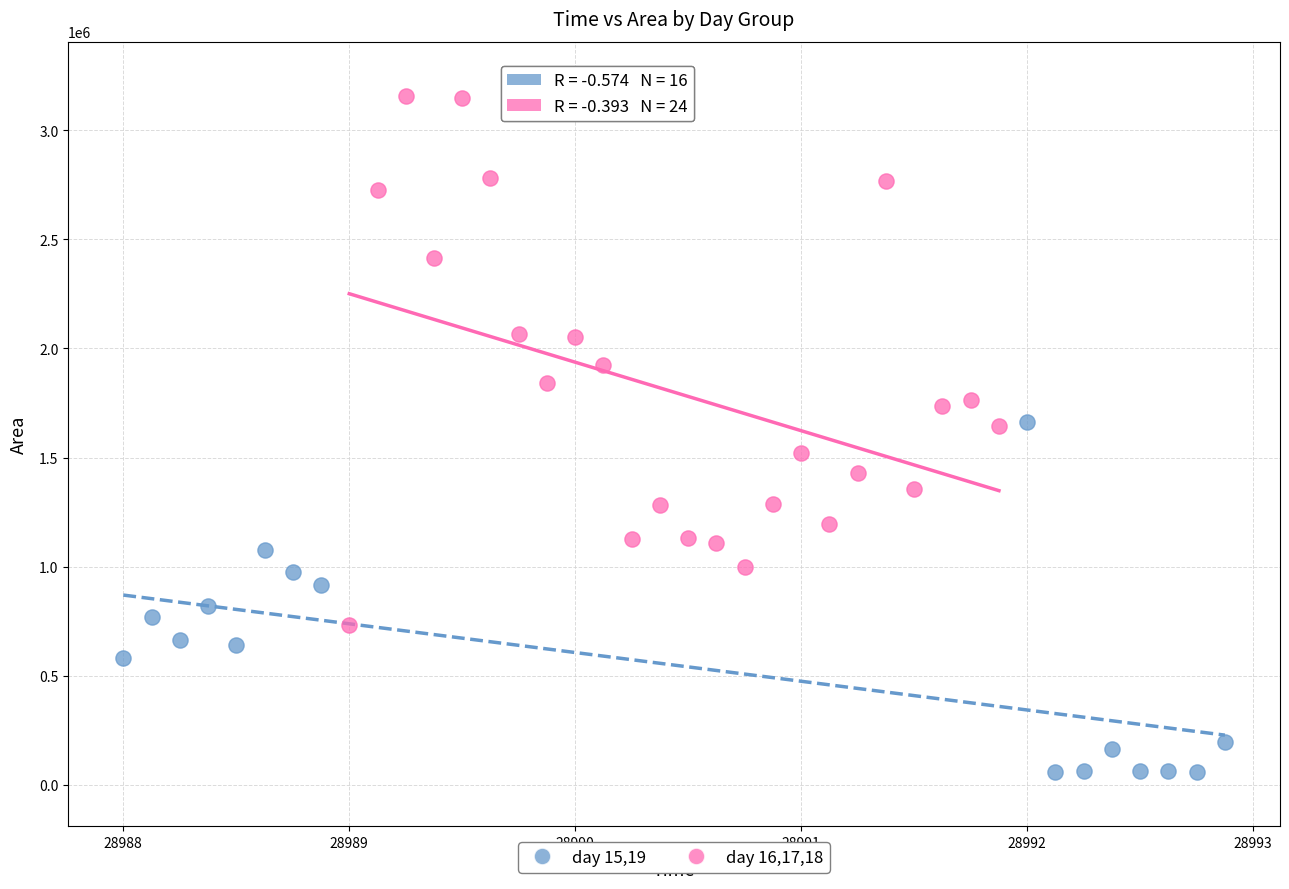

Which series reaches the maximum Y coordinate?

day 16,17,18